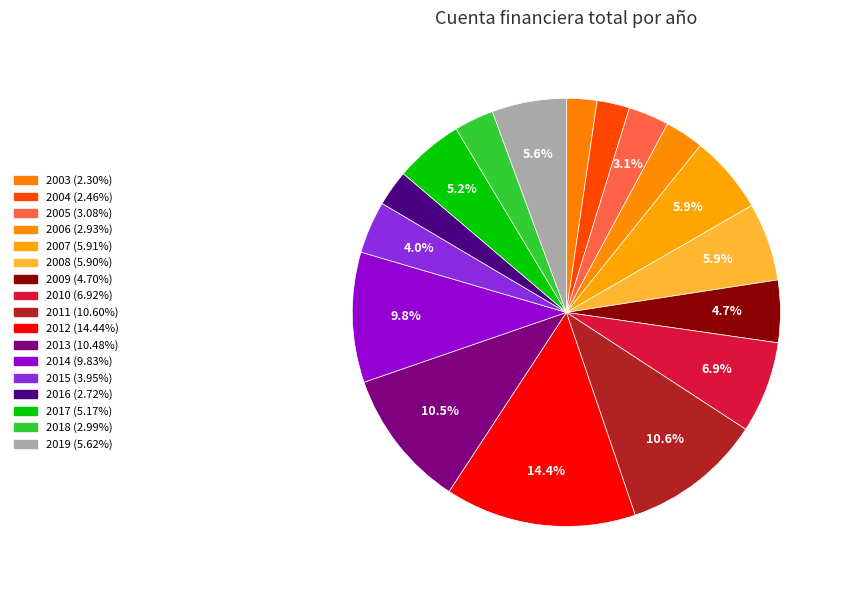

Count the number of slices in the pie.

17